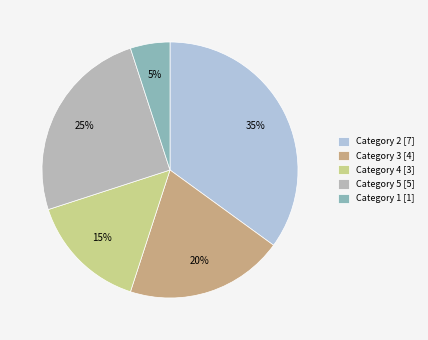

Is there a majority slice in this chart?

No